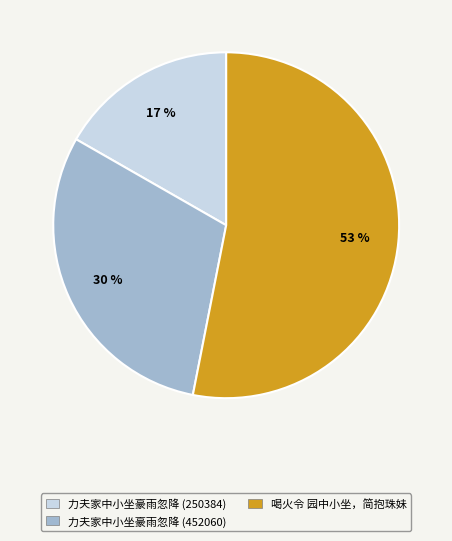

Is the sum of 力夫家中小坐豪雨忽降 (452060) and 喝火令 园中小坐，简抱珠妹 greater than half?

Yes